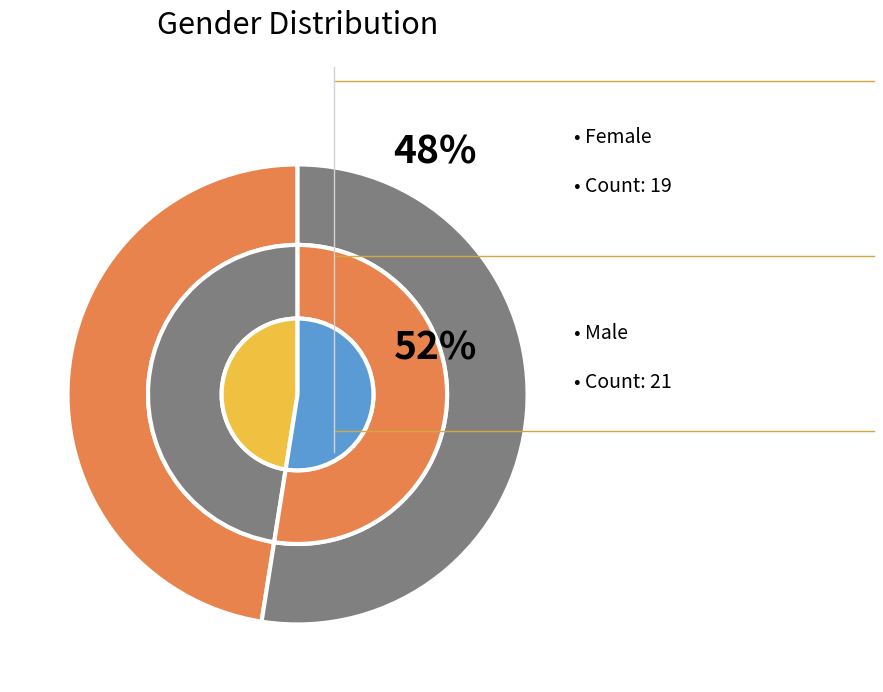

How many slices are in this pie chart?

2